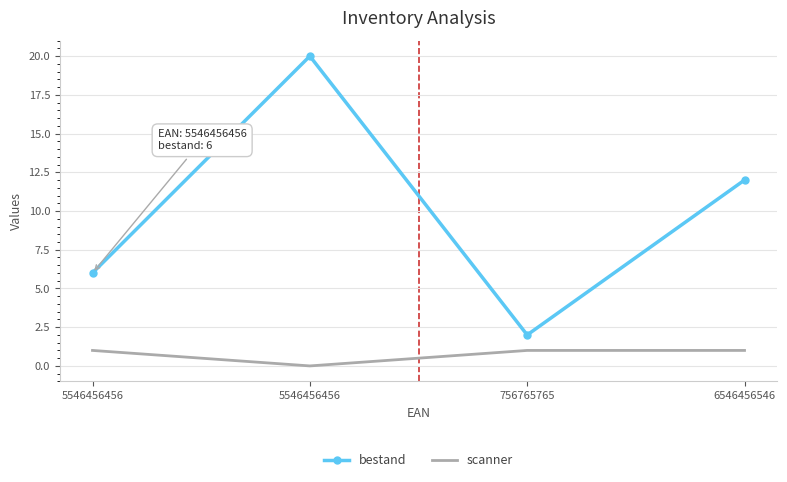

At how many categories does at least one series exceed 12?

1